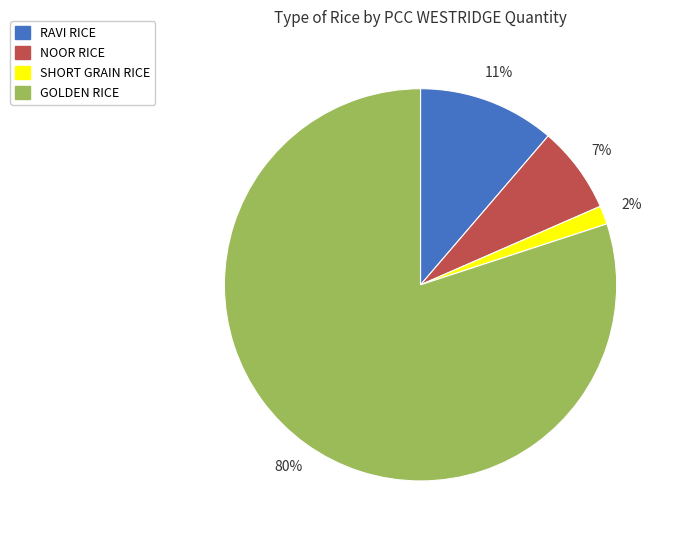

Which slice is the smallest?

SHORT GRAIN RICE